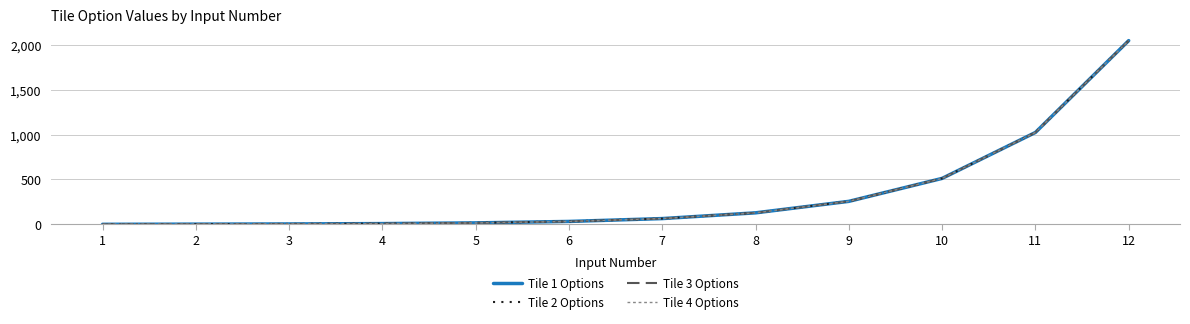

Rank the series by their maximum value, from lowest to highest.

Tile 1 Options, Tile 2 Options, Tile 3 Options, Tile 4 Options